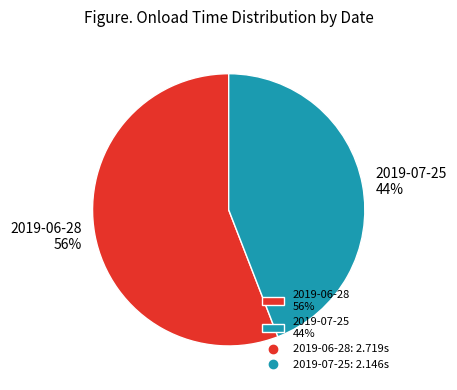

Is the sum of 2019-06-28 56% and 2019-07-25 44% greater than half?

Yes